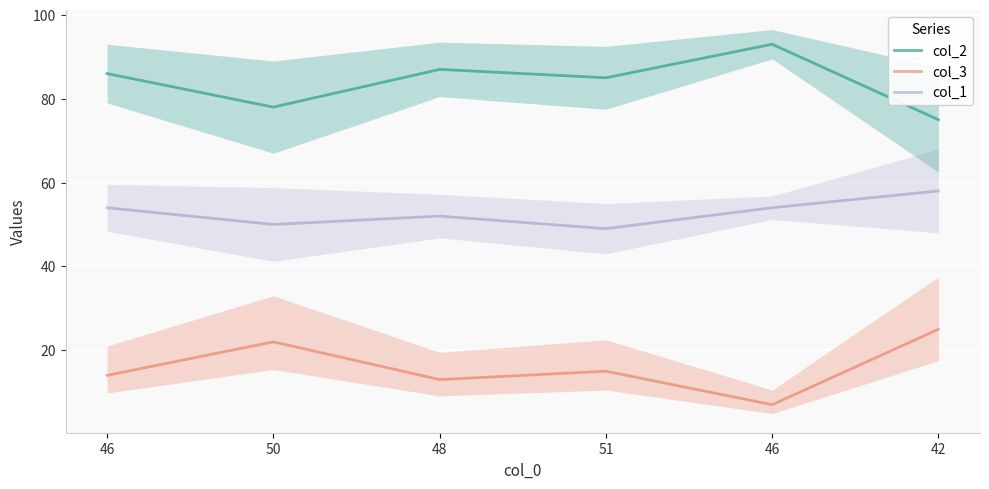

Reading left to right, list all the values displayed in this chart.

col_2: 46=86	50=78	48=87	51=85	46=93	42=75
col_3: 46=14	50=22	48=13	51=15	46=7	42=25
col_1: 46=54	50=50	48=52	51=49	46=54	42=58